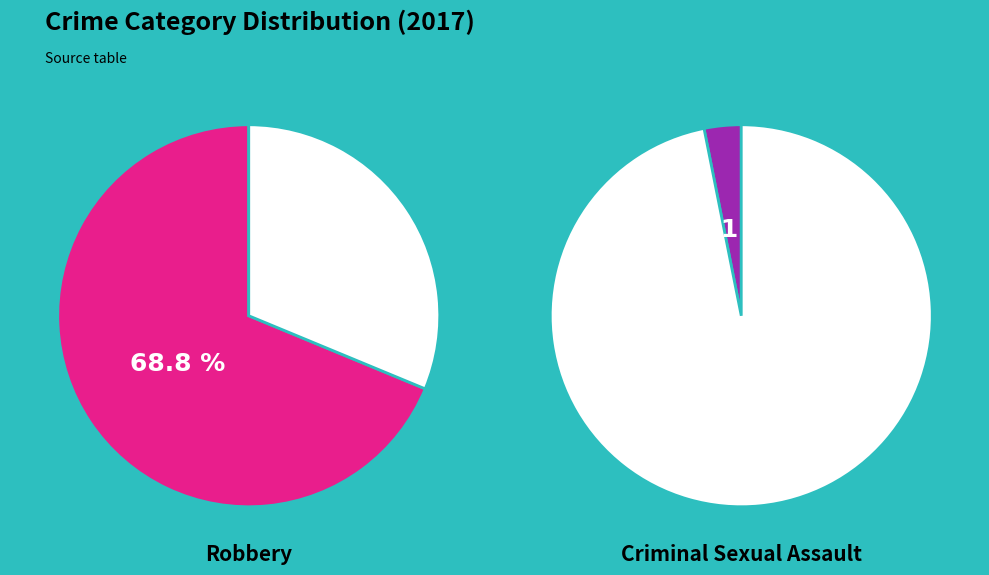

Does Aggravated Assault account for over 50% of the chart?

No